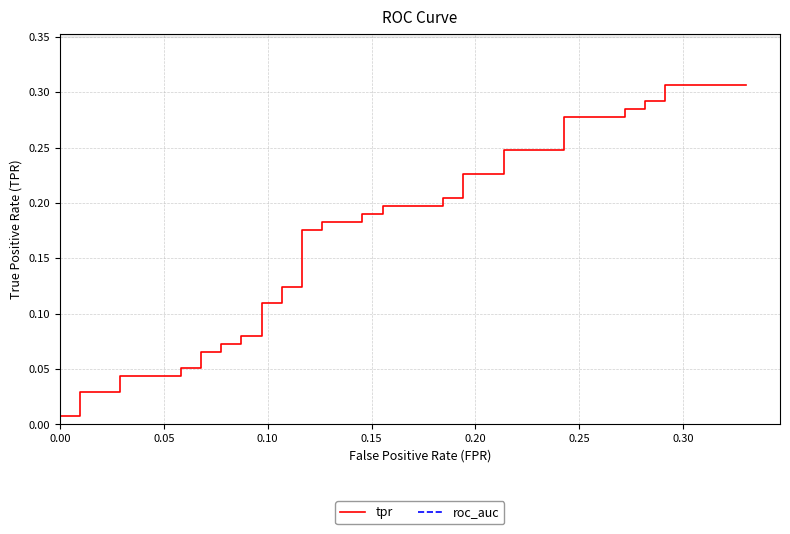

Is the value of roc_auc at 26 greater than the value of tpr at 0.25?

Yes